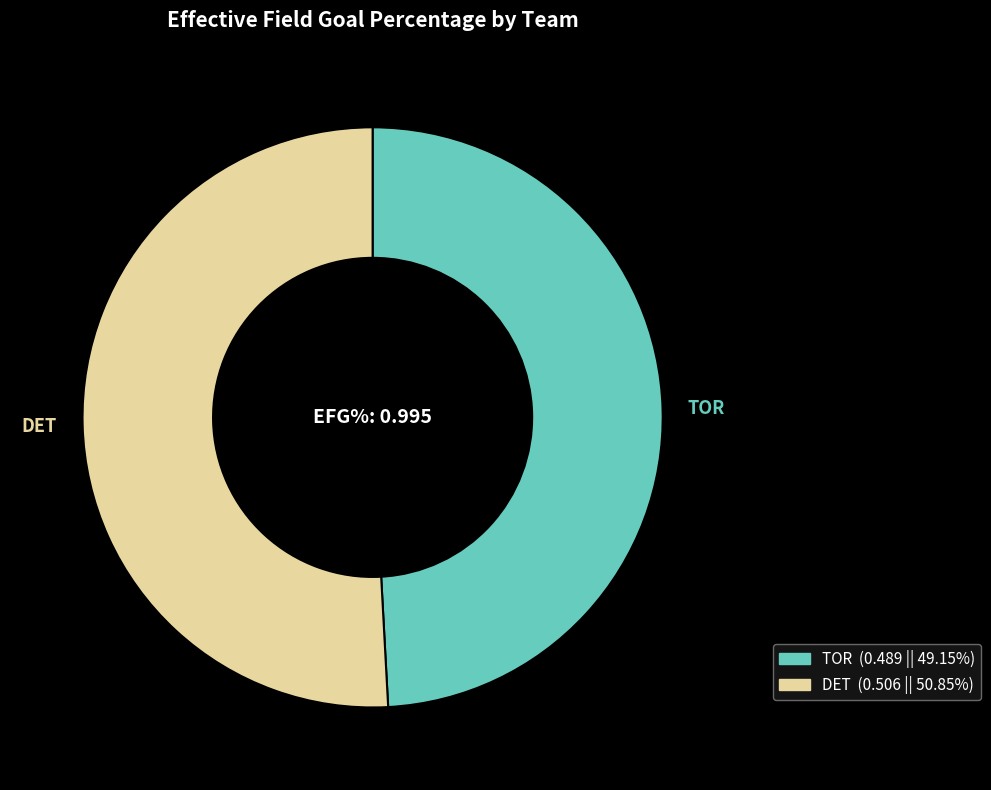

Rank the categories by value from highest to lowest.

DET, TOR